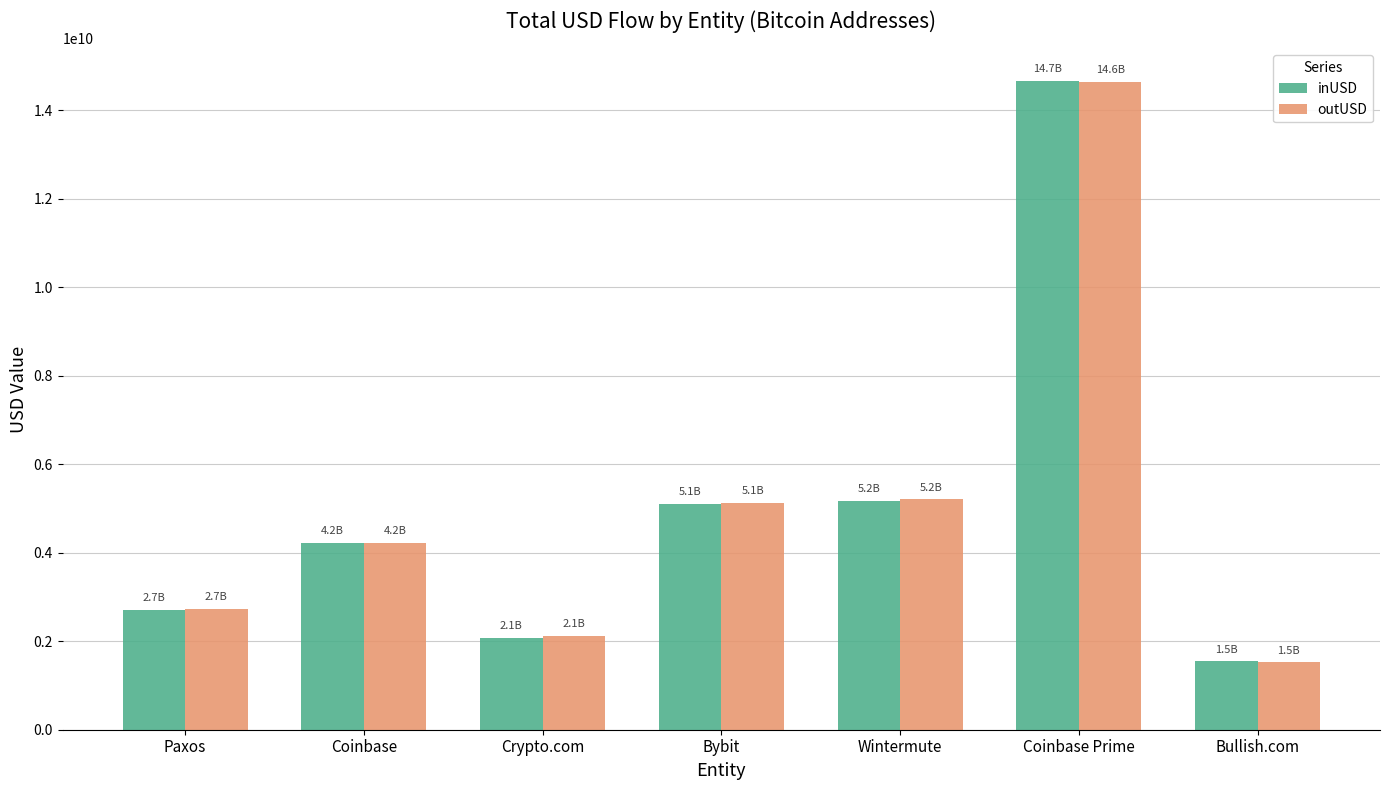

What is the value of the outUSD bar at the 3rd from the left?

2126557730.6